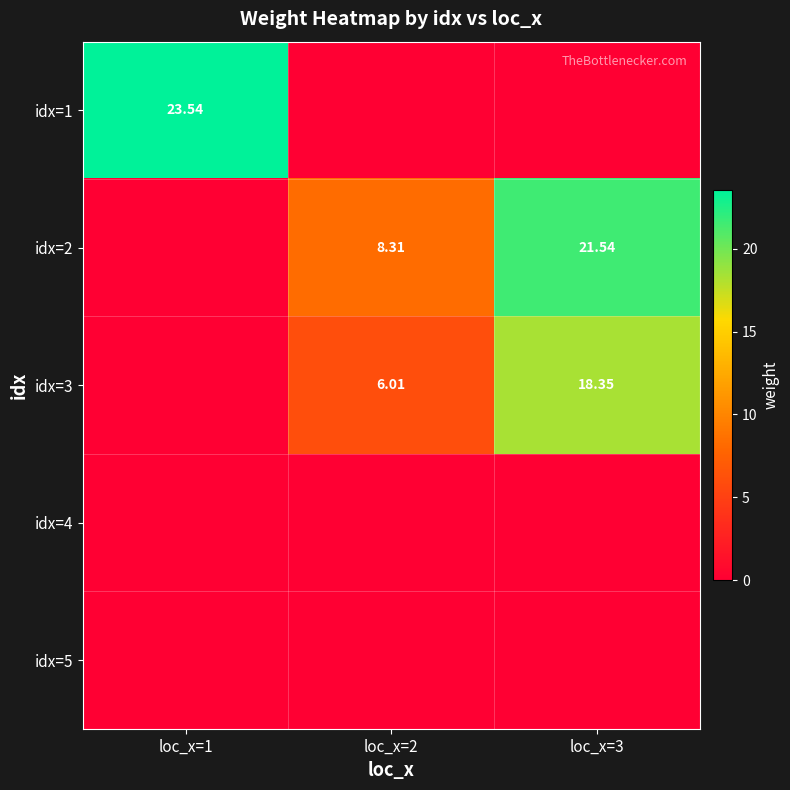

What is the total value across all series at loc_x=3?

39.9